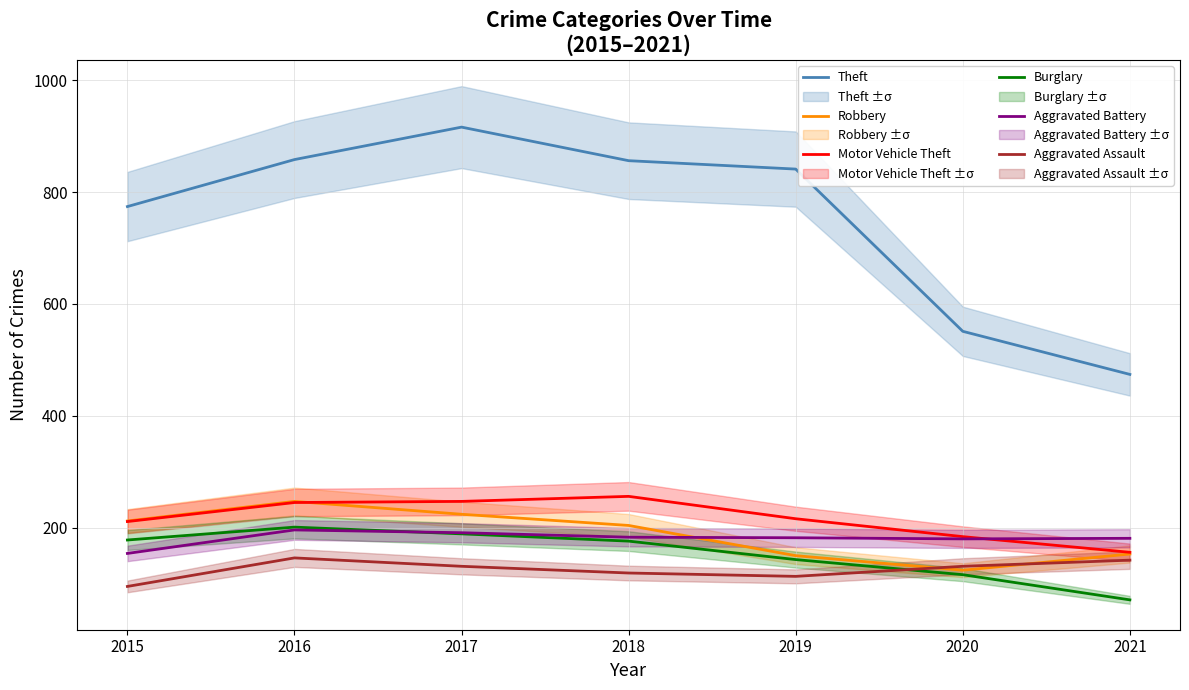

True or false: Motor Vehicle Theft and Burglary intersect in this chart.

False